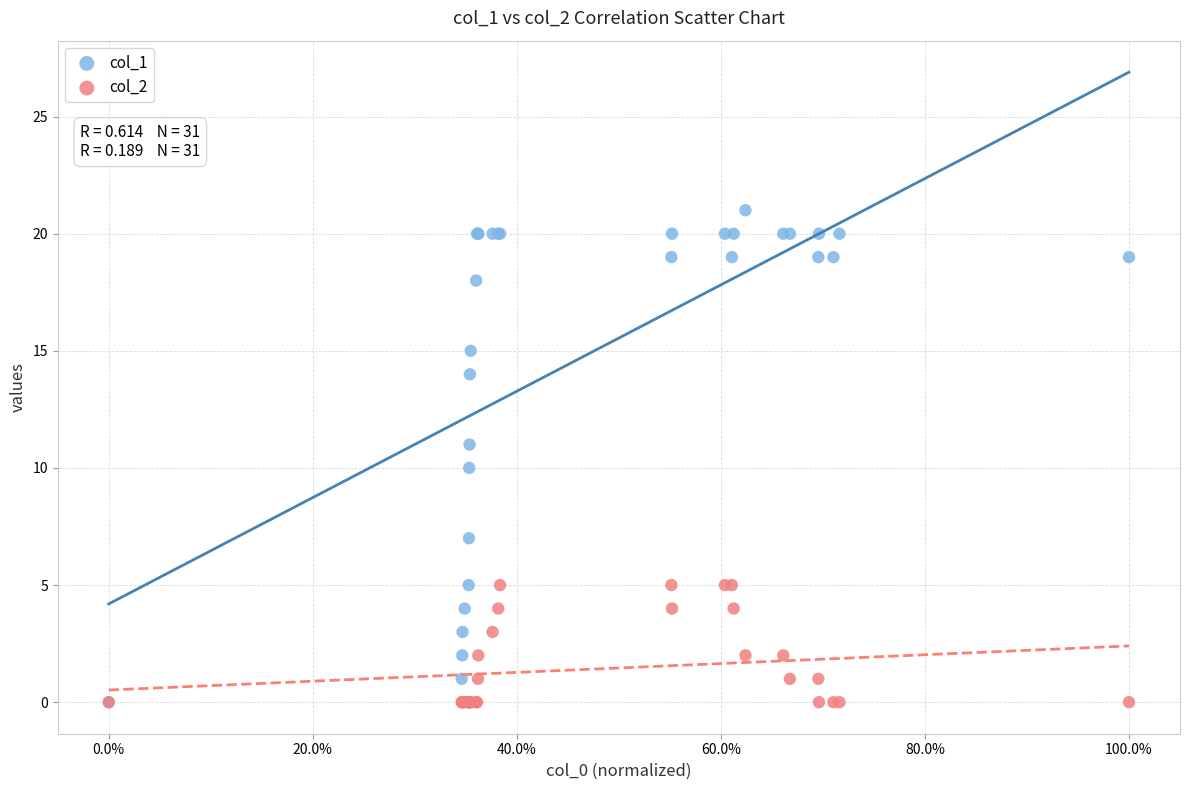

What are all the series names shown in the legend?

col_1, col_2